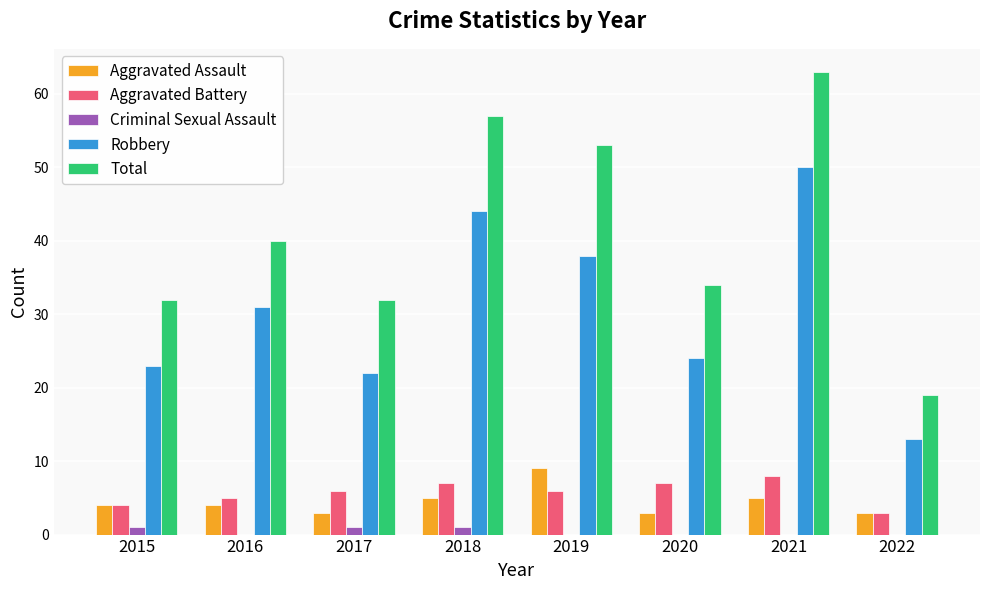

Reading right to left, list all the values displayed in this chart.

Aggravated Assault: 2022=3	2021=5	2020=3	2019=9	2018=5	2017=3	2016=4	2015=4
Aggravated Battery: 2022=3	2021=8	2020=7	2019=6	2018=7	2017=6	2016=5	2015=4
Criminal Sexual Assault: 2022=0	2021=0	2020=0	2019=0	2018=1	2017=1	2016=0	2015=1
Robbery: 2022=13	2021=50	2020=24	2019=38	2018=44	2017=22	2016=31	2015=23
Total: 2022=19	2021=63	2020=34	2019=53	2018=57	2017=32	2016=40	2015=32